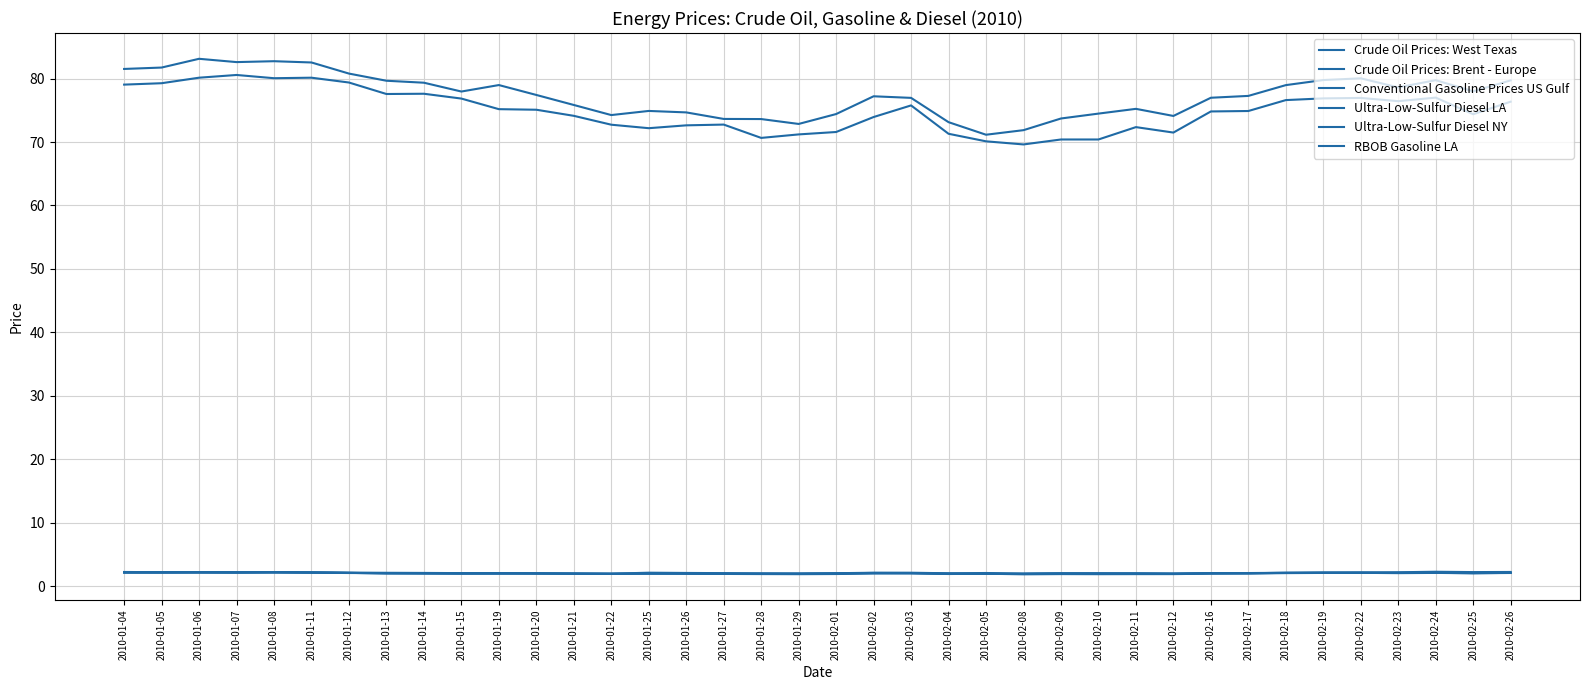

What position from the right is 2010-02-01?

19